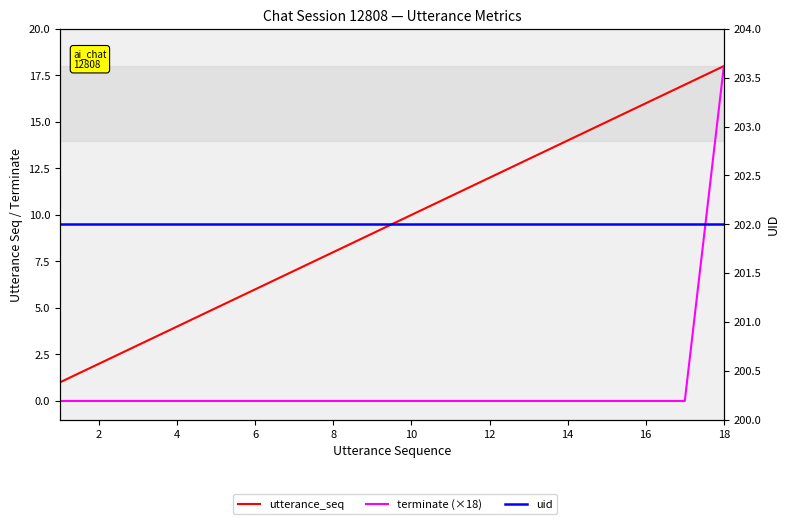

Which series has the largest total across all categories?

uid